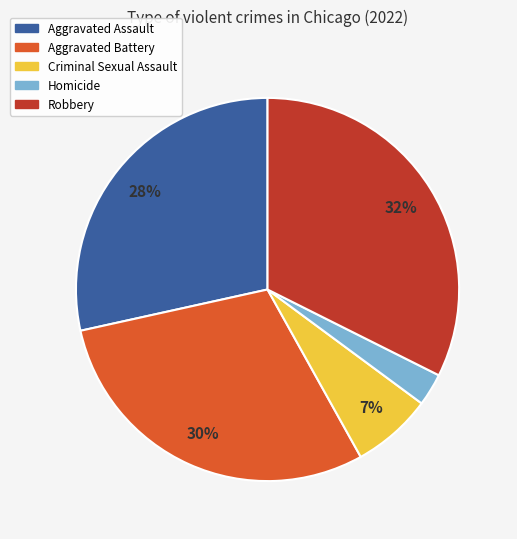

To the nearest percent, what percentage of the pie is Aggravated Assault?

28%